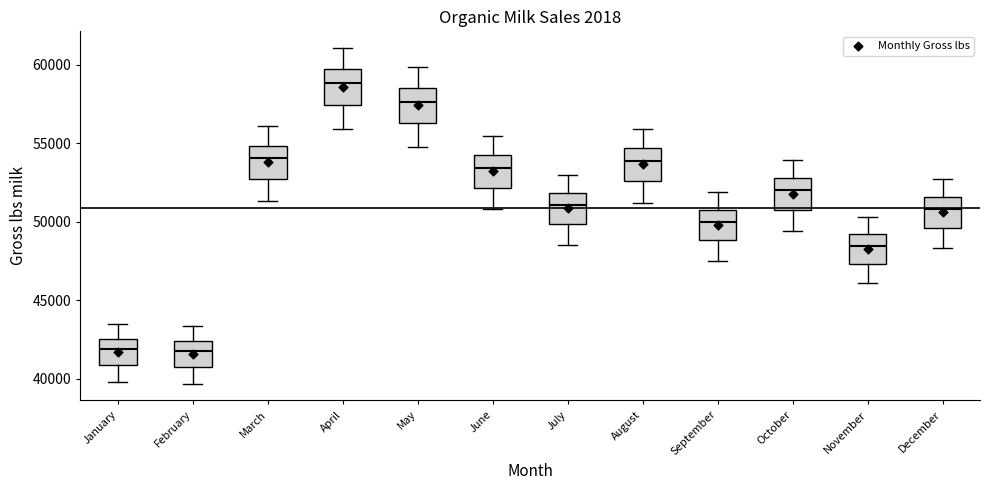

Which box's median line is the highest?

April